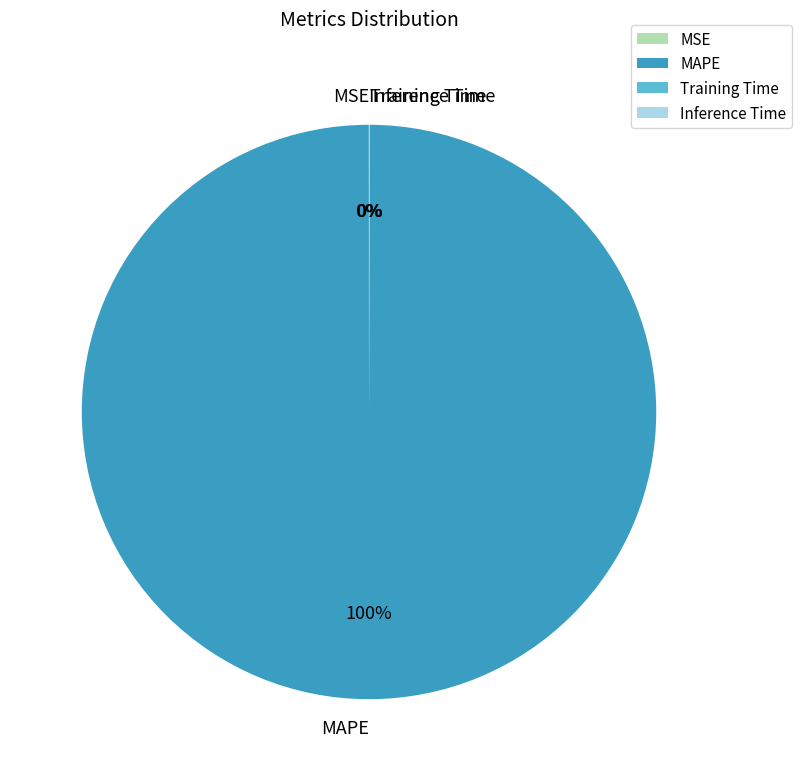

To the nearest percent, what is the difference between the largest and smallest slice percentages?

100%